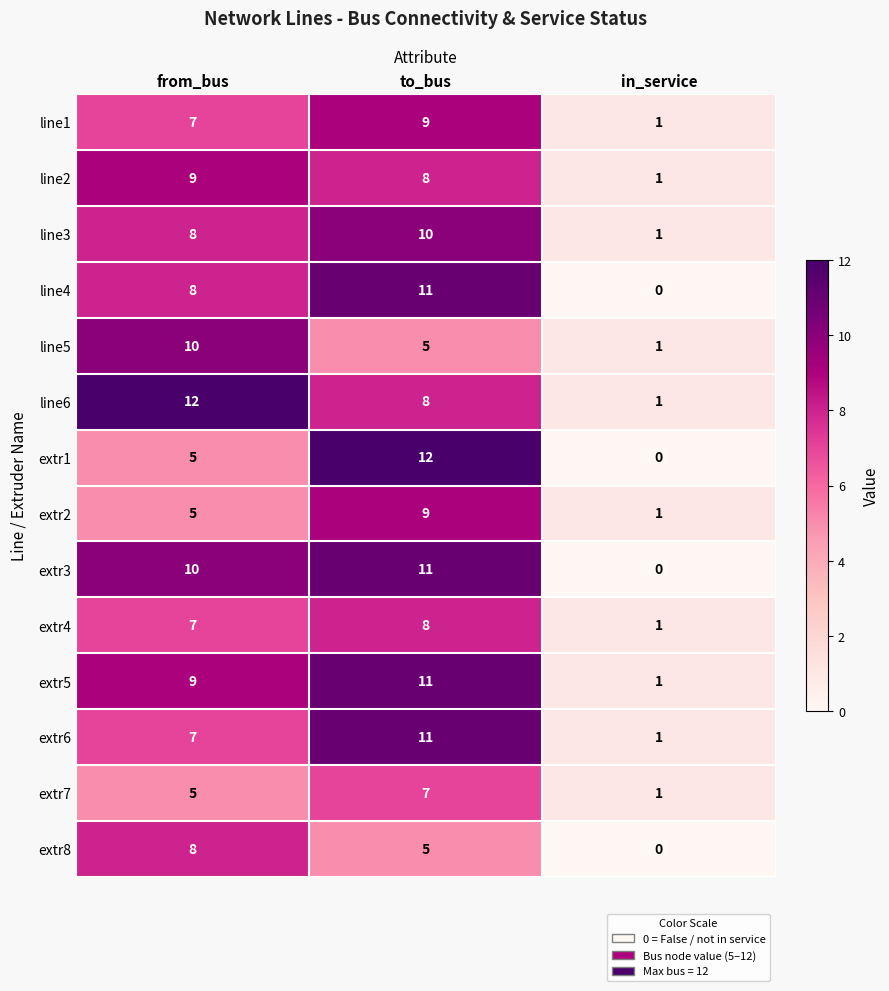

The extr3 series shows 6 at to_bus. True or false?

False